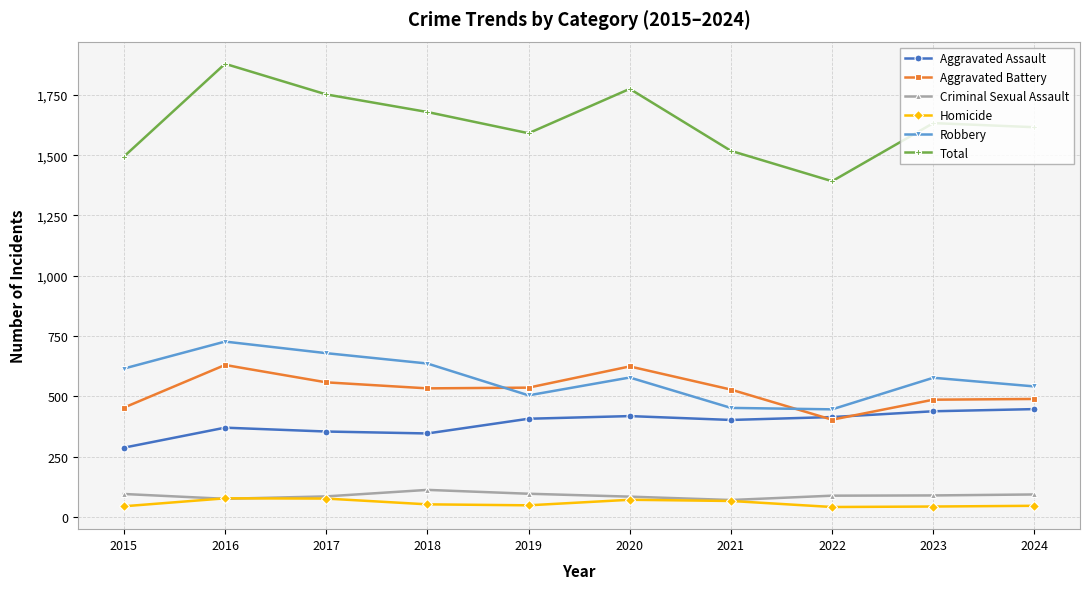

True or false: Aggravated Assault has a value of 103 at 2024.

False